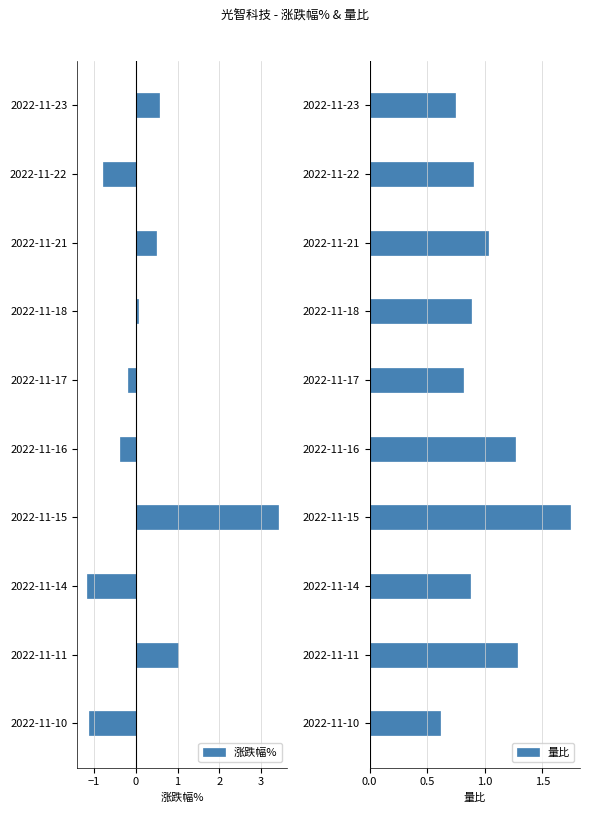

At how many categories does at least one series exceed 1?

4